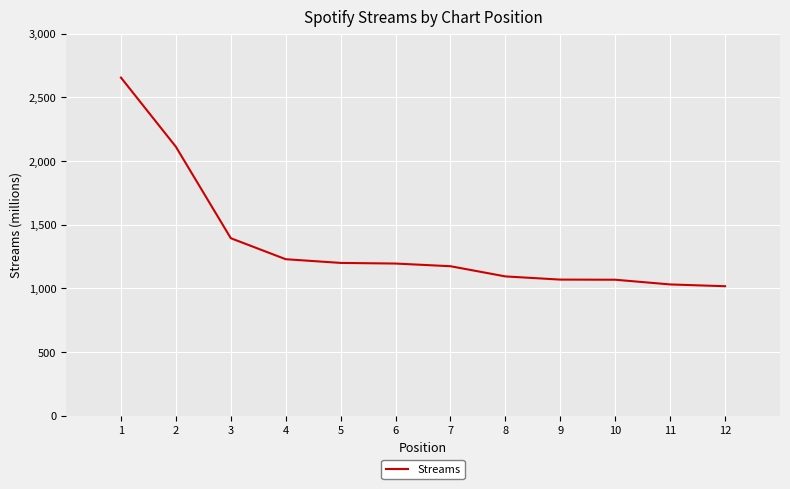

What is the difference between the maximum and minimum values?

1638